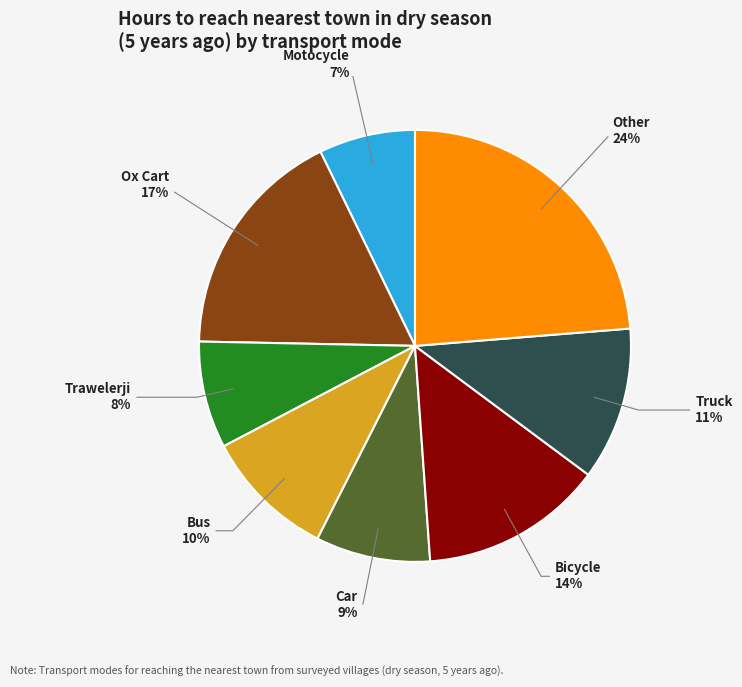

Combined, do Truck and Ox Cart account for over 50%?

No